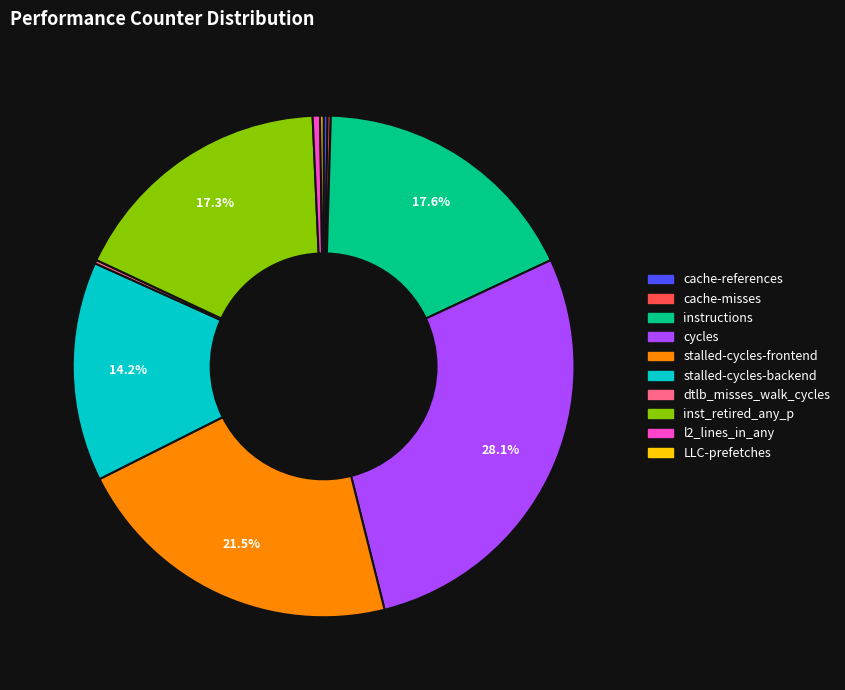

Is there any slice that represents more than half of the pie?

No